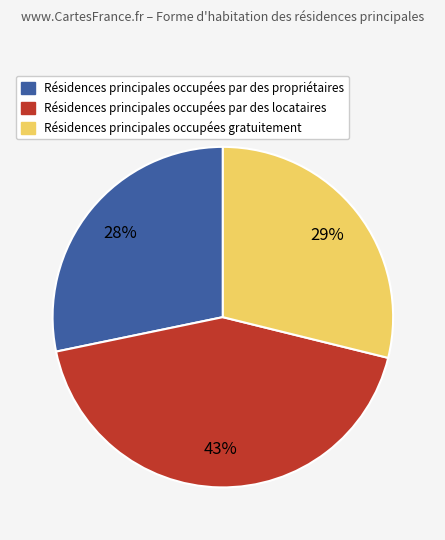

Is the sum of Résidences principales occupées par des propriétaires and Résidences principales occupées gratuitement greater than half?

Yes